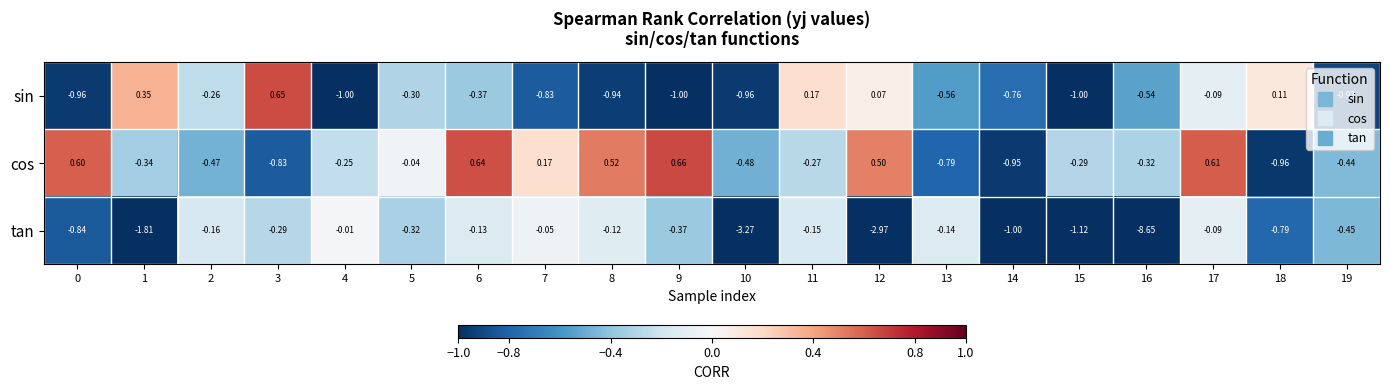

At 11, list the series in order from largest to smallest.

sin, tan, cos